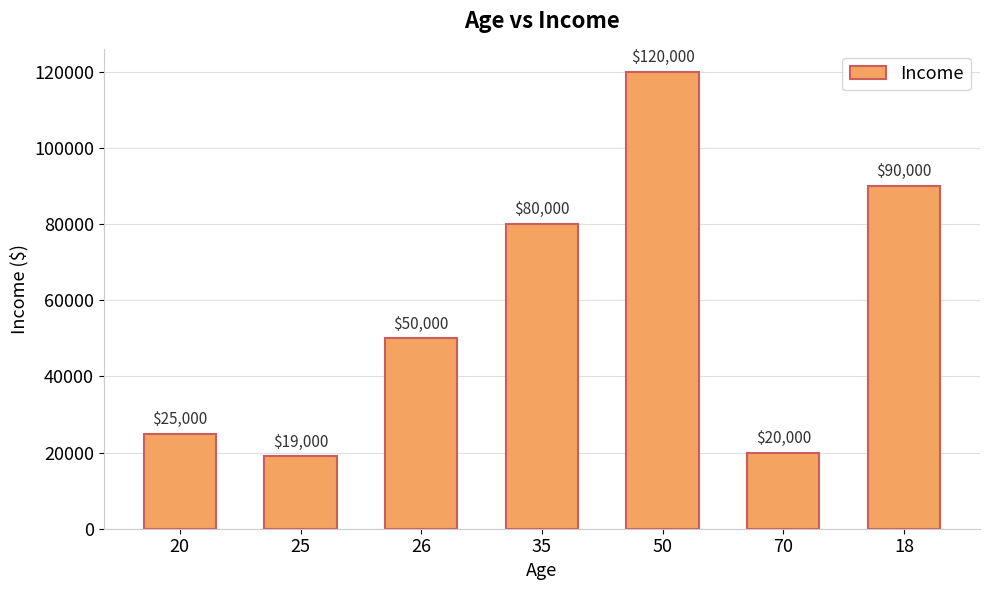

Is it true that the value at 26 is 75243?

False